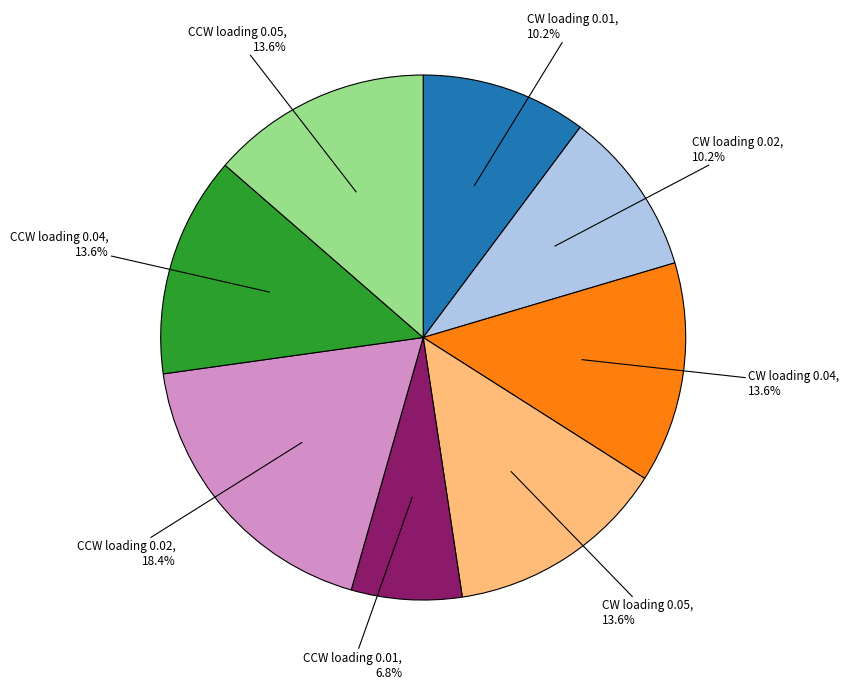

Is there a majority slice in this chart?

No